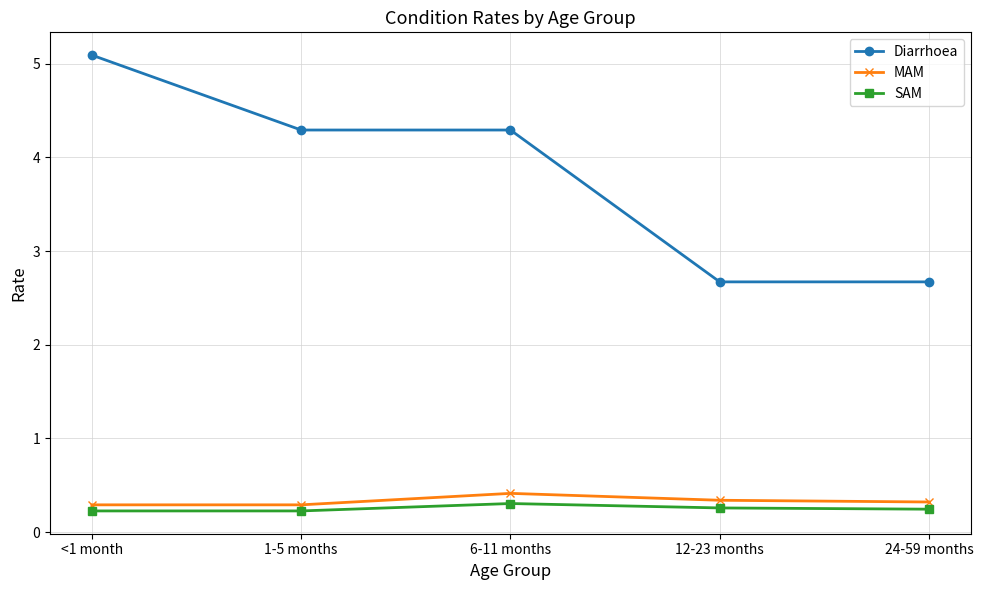

What is the sum of the MAM values at 1-5 months and 6-11 months?

0.7